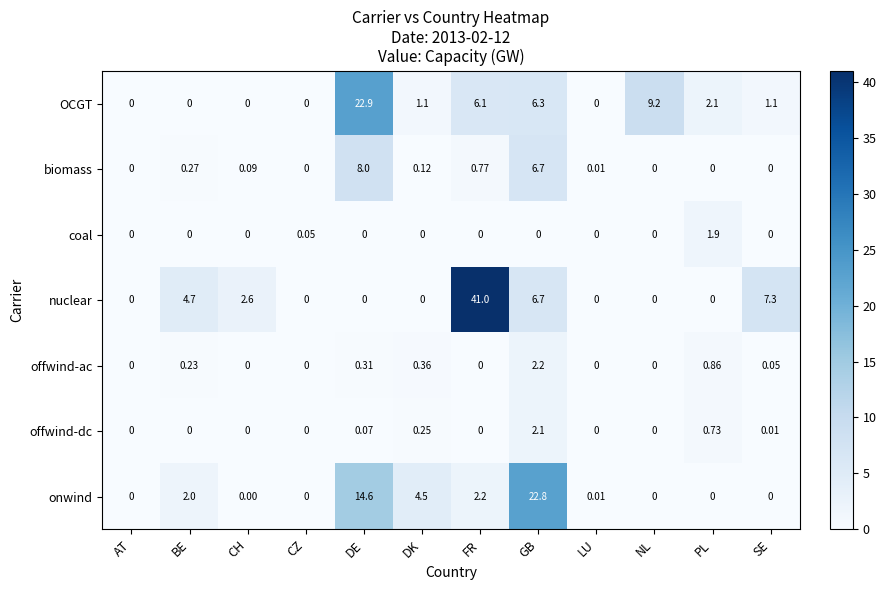

What is the maximum value shown in the chart?

41.0